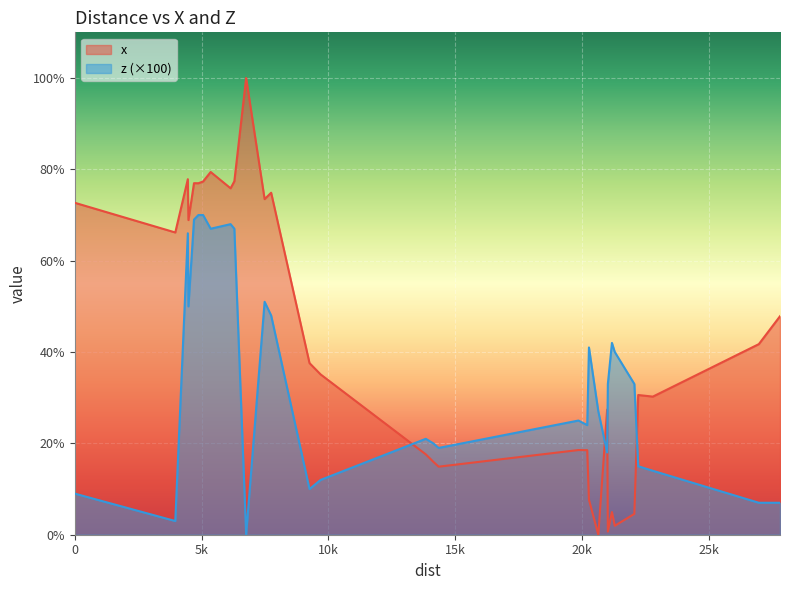

Rank the series by their average value, from highest to lowest.

x, z (×100)